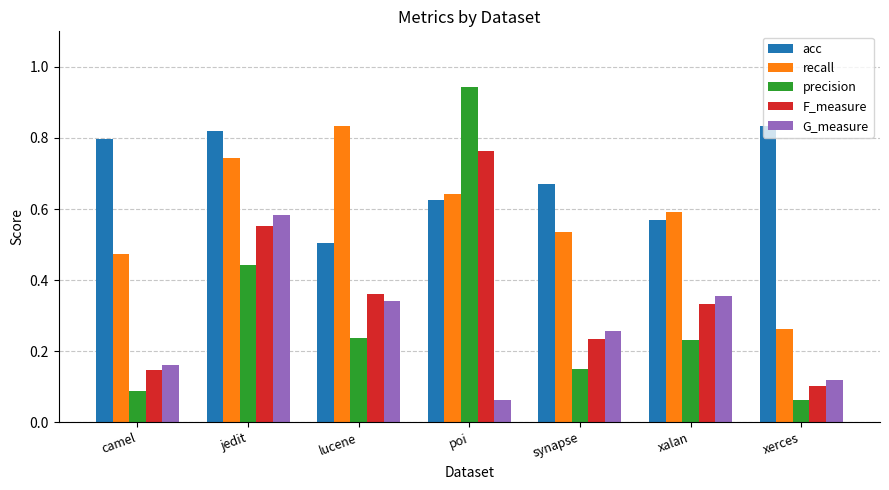

What are all the series names shown in the legend?

acc, recall, precision, F_measure, G_measure